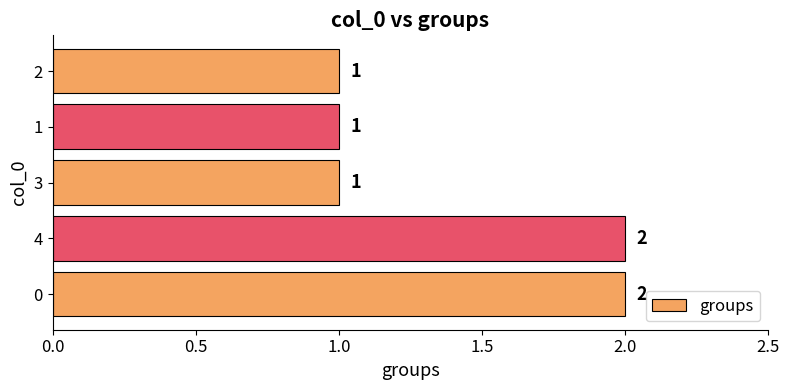

Reading bottom to top, transcribe all the data shown in this chart.

0=2	4=2	3=1	1=1	2=1